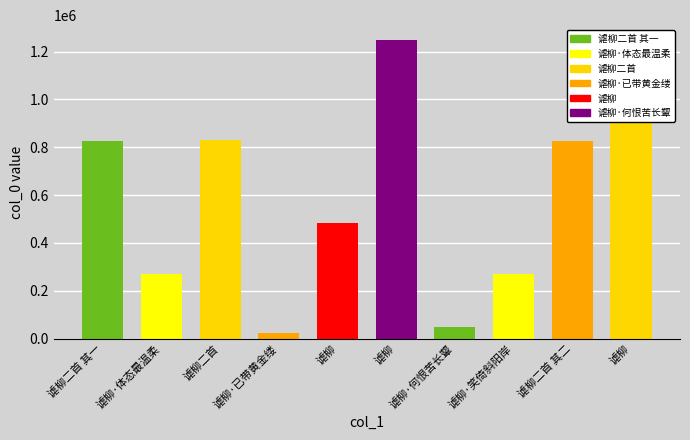

What is the difference between the maximum and second lowest values?

1201108